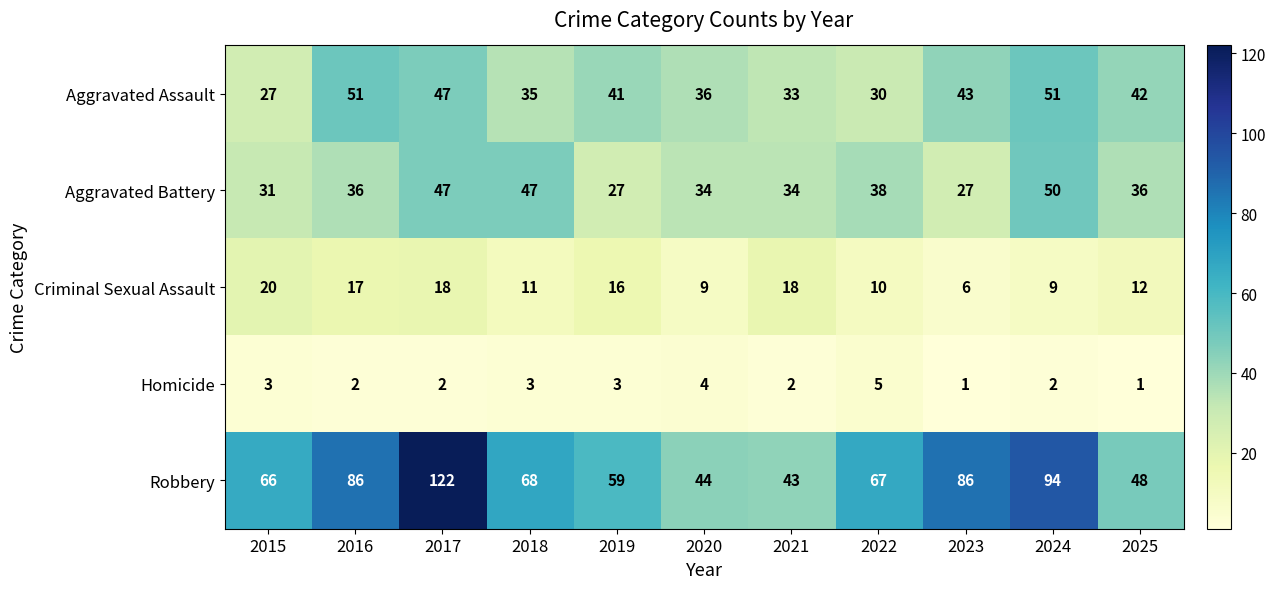

At 2025, list the series in order from largest to smallest.

Robbery, Aggravated Assault, Aggravated Battery, Criminal Sexual Assault, Homicide